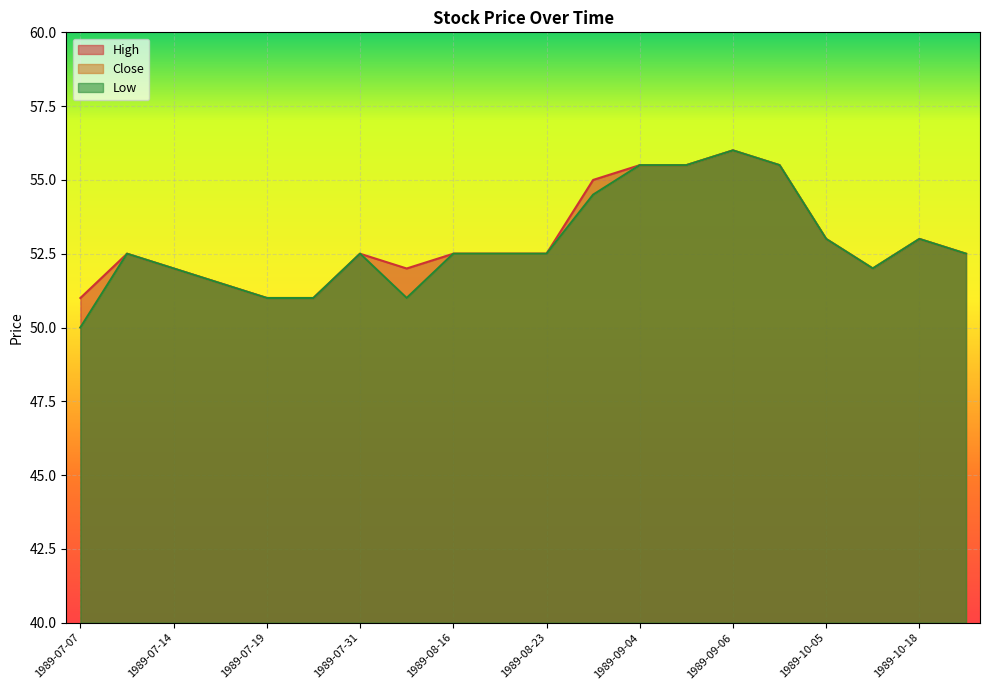

What is the sum of the High values at 1989-10-13 and 1989-07-13?

104.5